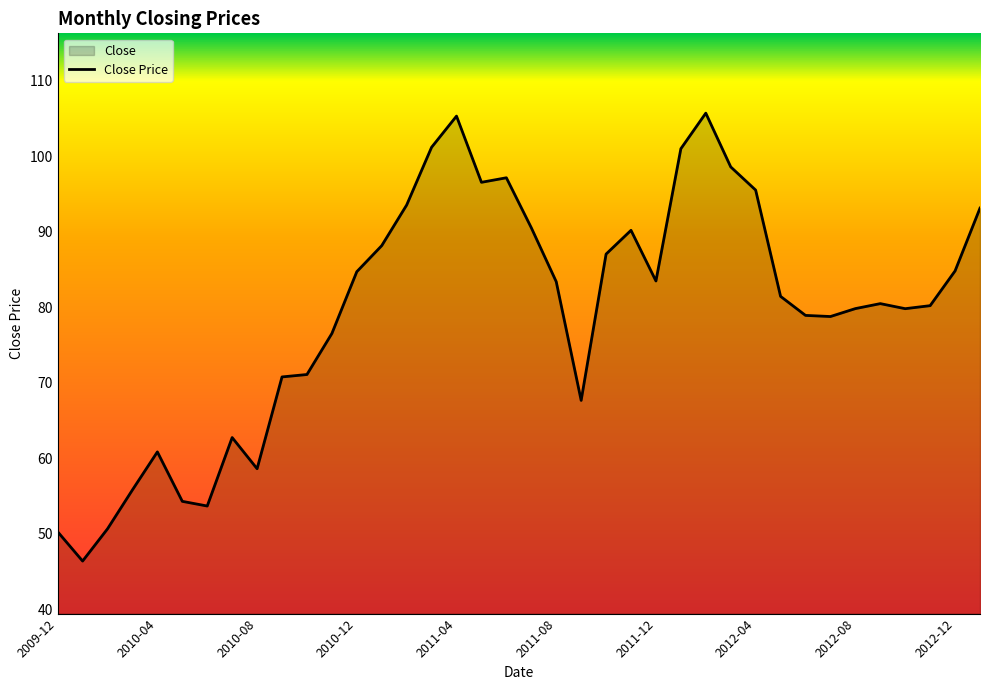

Reading left to right, what are all the values shown in this chart?

2009-12=50.3	2010-01=46.4	2010-02=50.7	2010-03=55.8	2010-04=60.9	2010-05=54.3	2010-06=53.7	2010-07=62.8	2010-08=58.6	2010-09=70.8	2010-10=71.1	2010-11=76.5	2010-12=84.7	2011-01=88.2	2011-02=93.6	2011-03=101.2	2011-04=105.3	2011-05=96.6	2011-06=97.2	2011-07=90.5	2011-08=83.4	2011-09=67.7	2011-10=87.1	2011-11=90.2	2011-12=83.5	2012-01=101.0	2012-02=105.7	2012-03=98.6	2012-04=95.5	2012-05=81.5	2012-06=78.9	2012-07=78.8	2012-08=79.8	2012-09=80.5	2012-10=79.8	2012-11=80.2	2012-12=84.8	2013-01=93.2